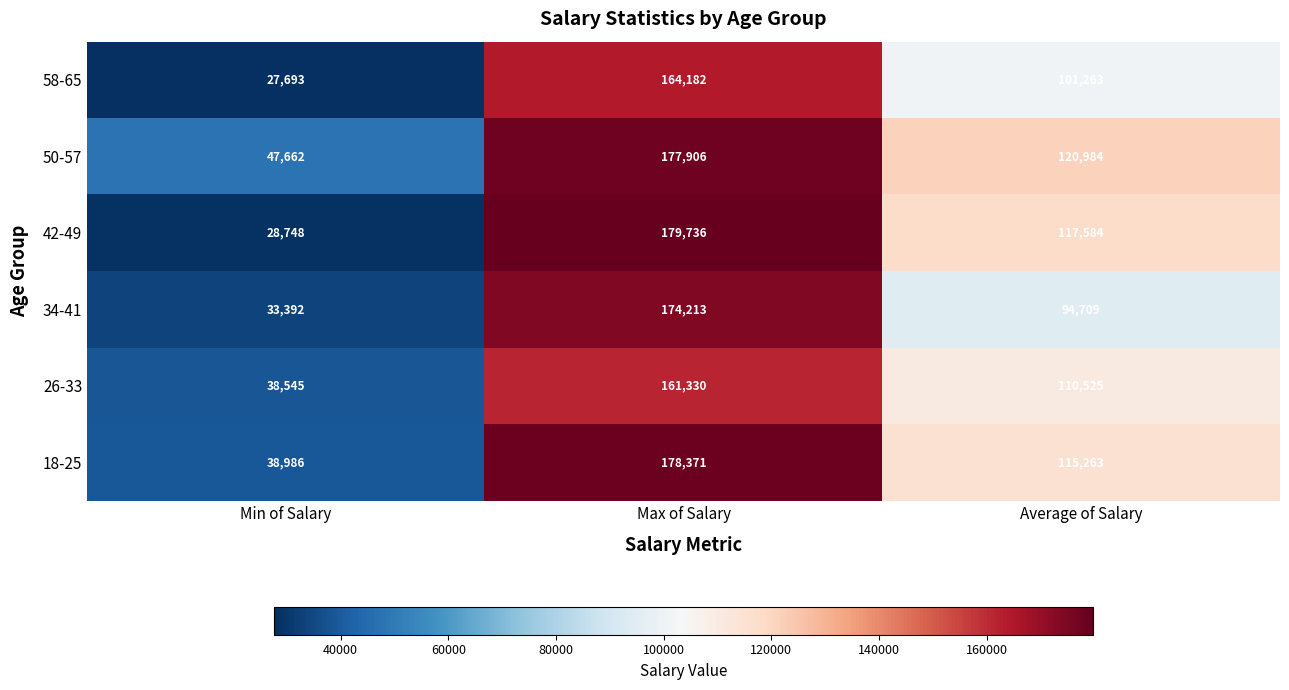

What is the average value of the 50-57 series?

115517